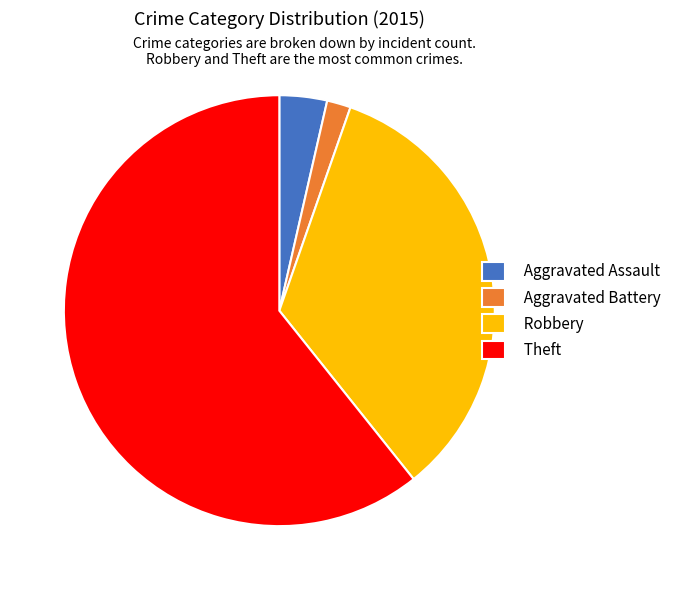

Does Aggravated Battery account for over 50% of the chart?

No